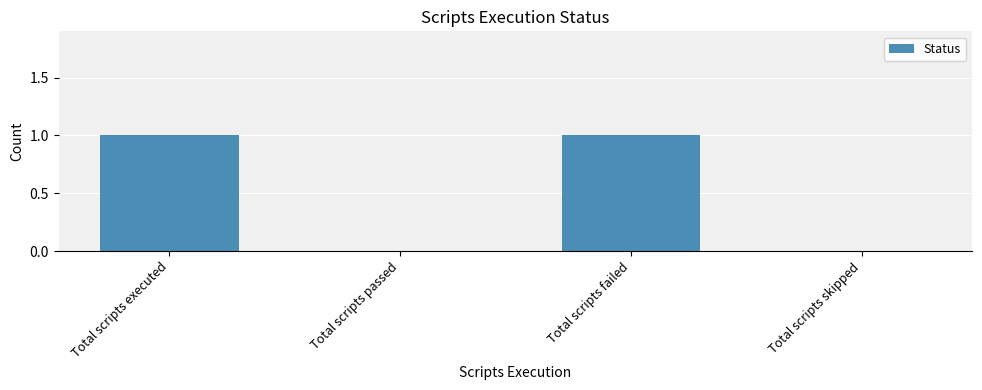

Is it true that the value at Total scripts passed is 0?

True